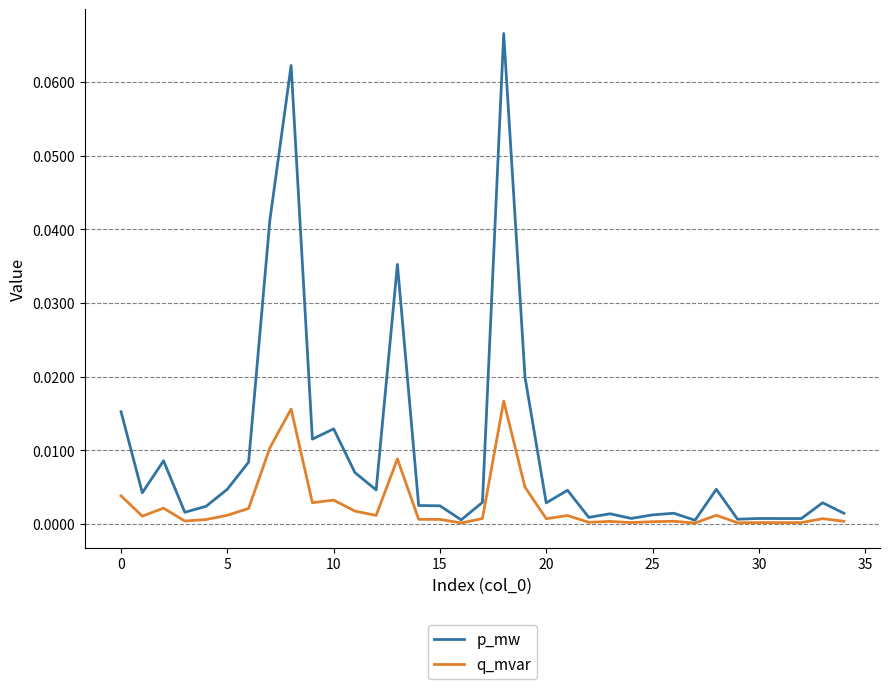

Rank the series by their maximum value, from highest to lowest.

p_mw, q_mvar